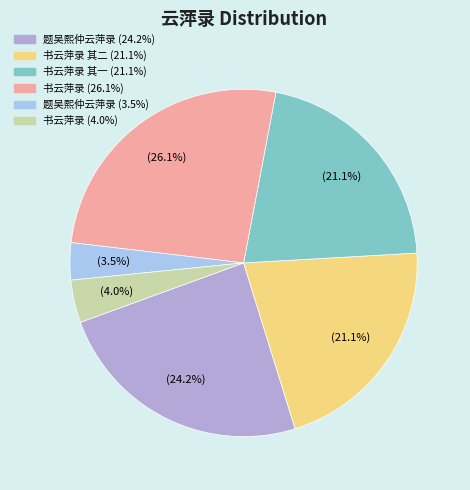

What is the ratio of the value at 书云萍录 其二 (21.1%) to the value at 书云萍录 其一 (21.1%)?

1.0